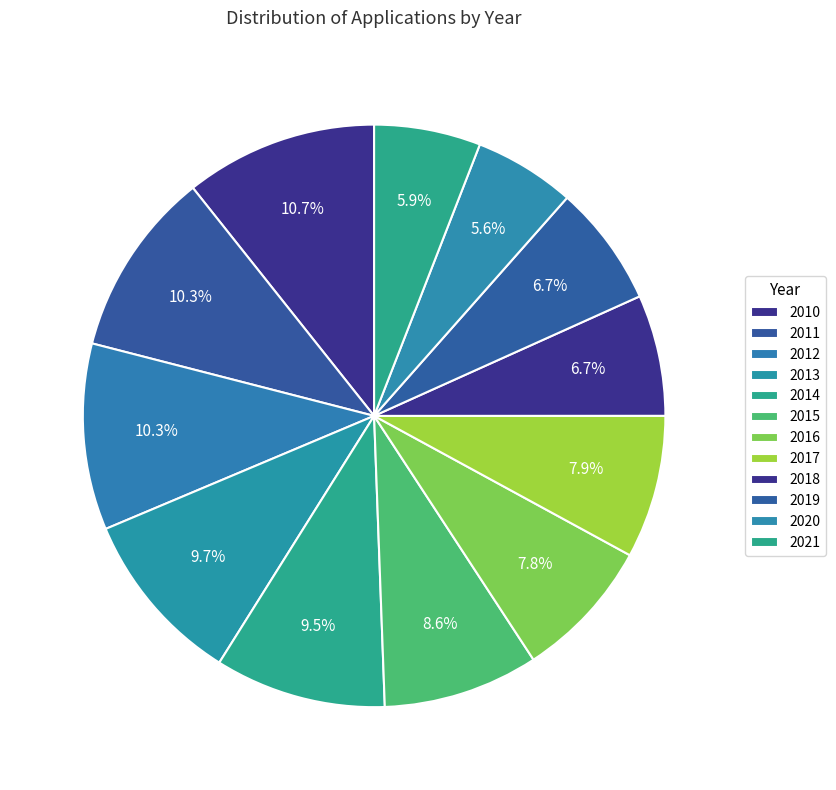

True or false: 2017 accounts for 8% of the total.

True